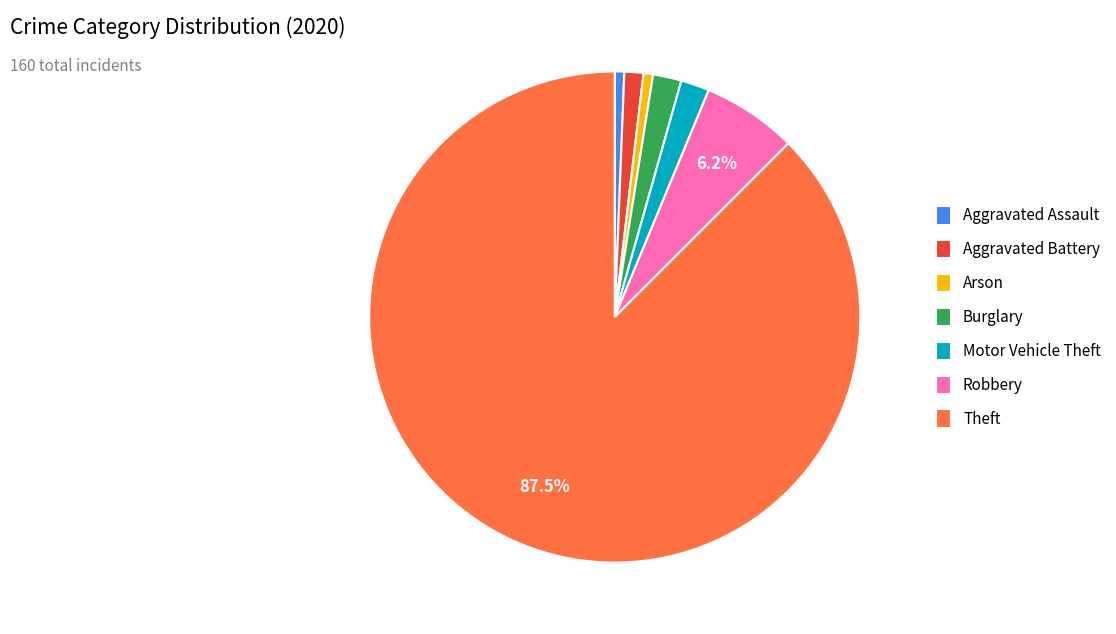

Between Burglary and Robbery, which is larger?

Robbery